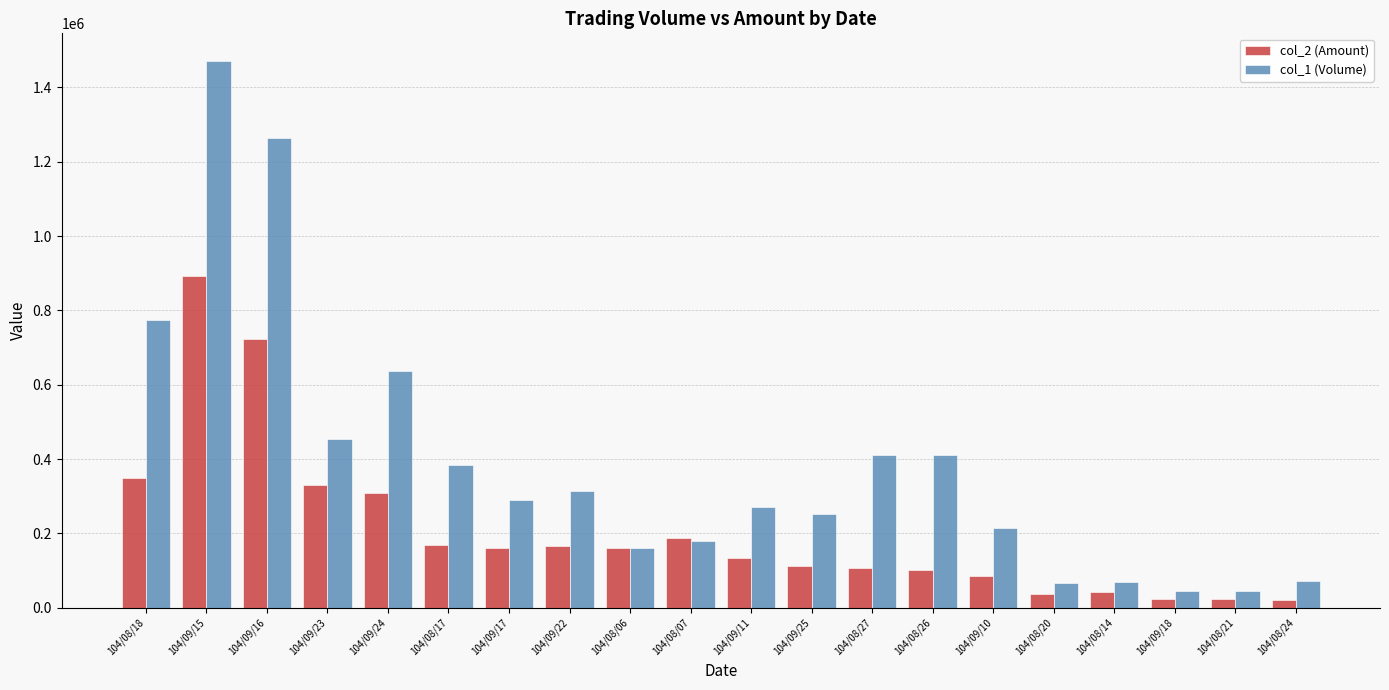

At how many categories does at least one series exceed 90439?

15